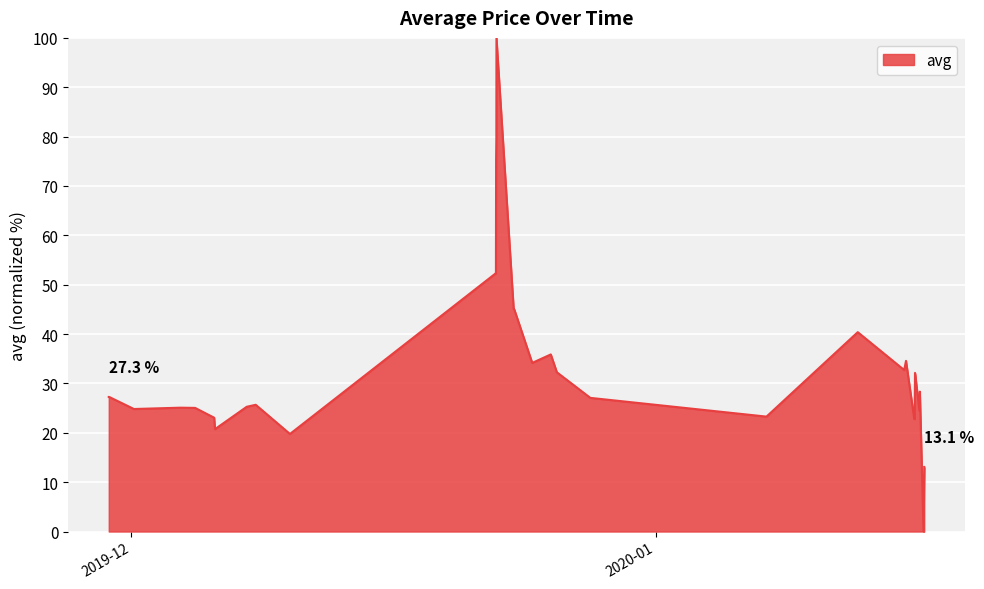

What is the maximum value shown in the chart?

100.0